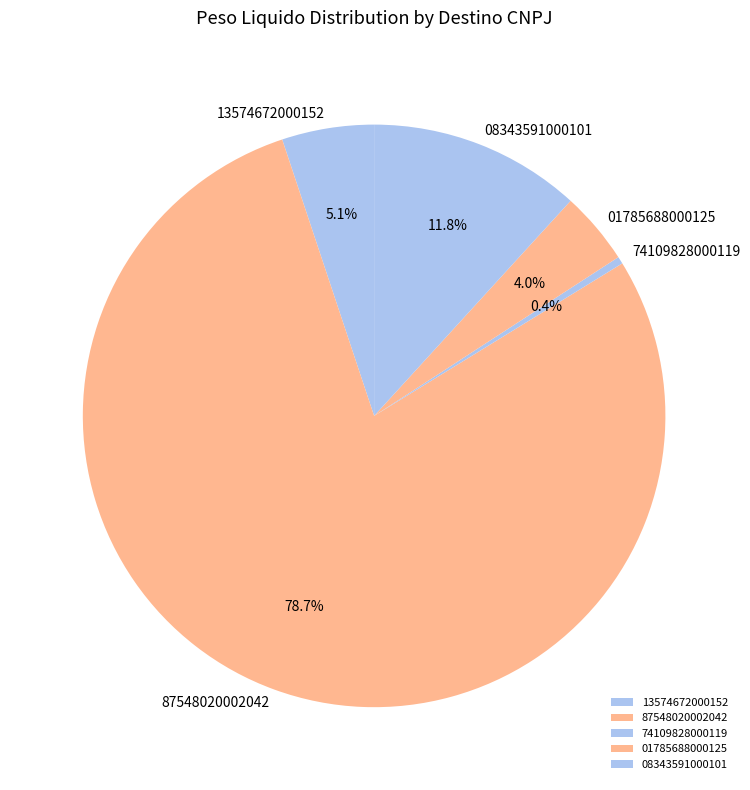

What portion of the pie excludes 01785688000125?

96.0%